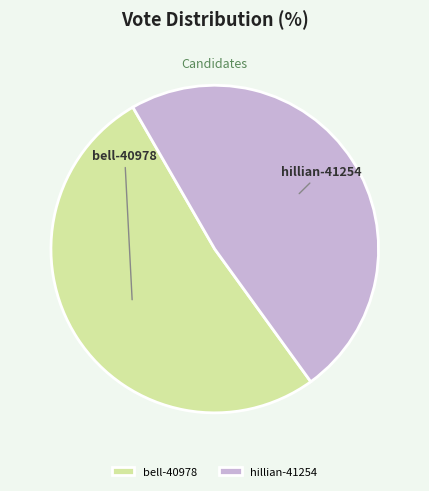

True or false: bell-40978 accounts for 62% of the total.

False